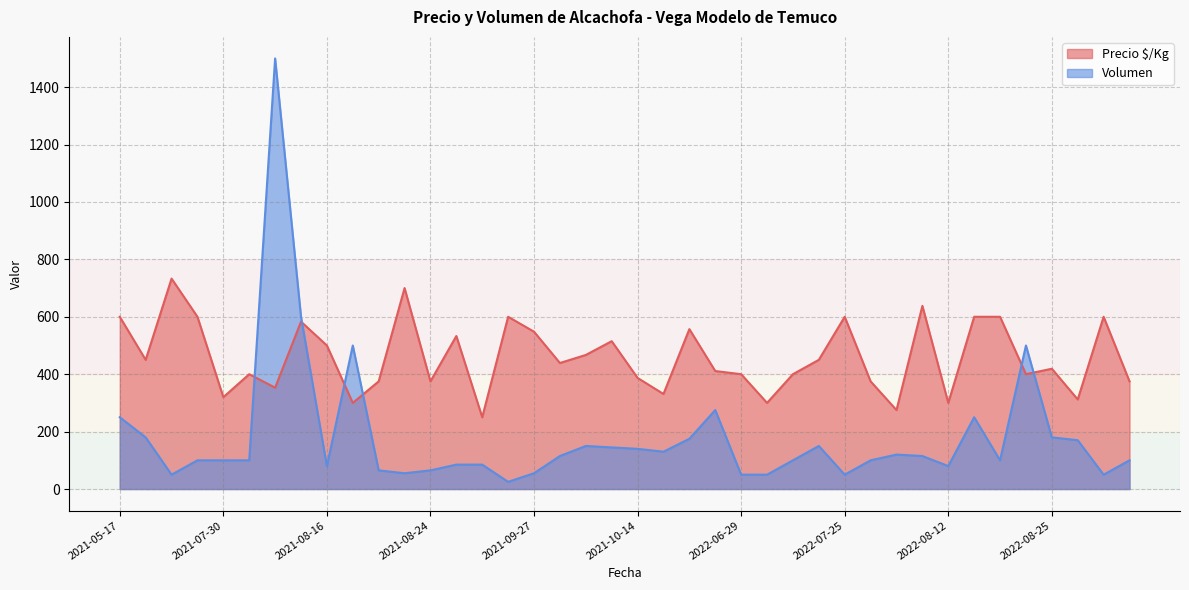

Rank the series by their maximum value, from lowest to highest.

Precio $/Kg, Volumen